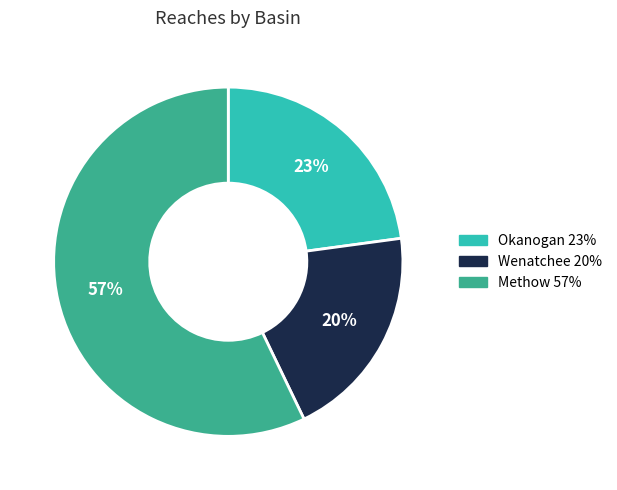

Between Okanogan and Wenatchee, which is larger?

Okanogan